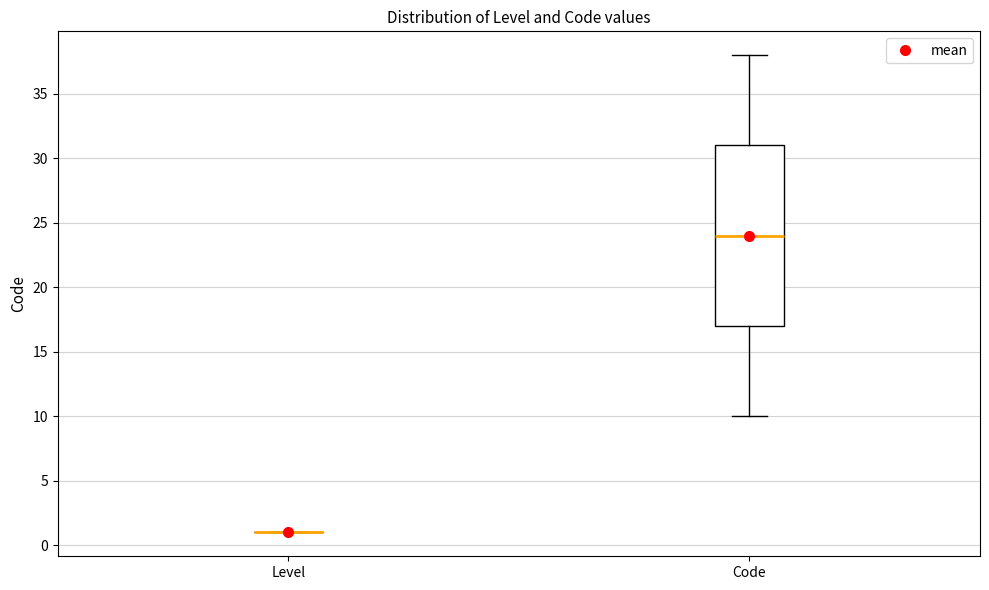

Reading left to right, transcribe this box plot: for each box, give where its median line is, the range the box spans, and where its two whiskers end, as read against the y-axis. The values are not printed on the chart, so give them approximately, as read against the axis.

Level: box collapsed to a line at 1, whiskers 1 to 1
Code: median 24, box 17 to 31, whiskers 10 to 38